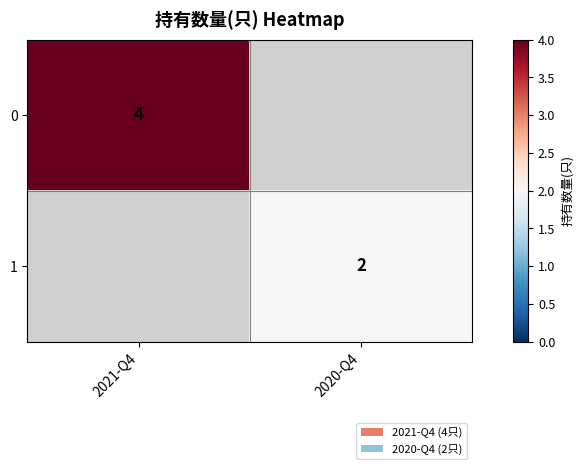

True or false: 0 has a value of 2 at 2021-Q4.

False